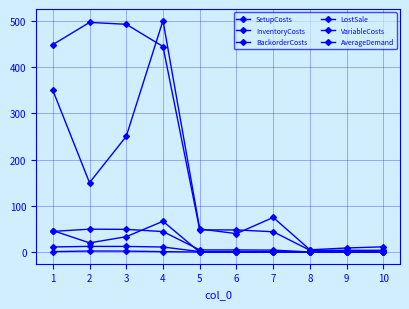

Where does the BackorderCosts series first go above 4?

1